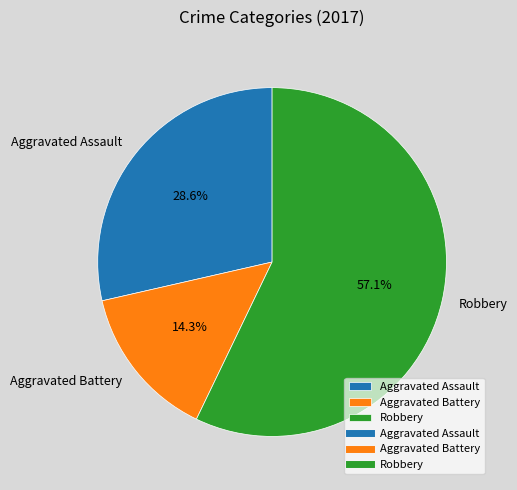

True or false: Robbery accounts for 51% of the total.

False